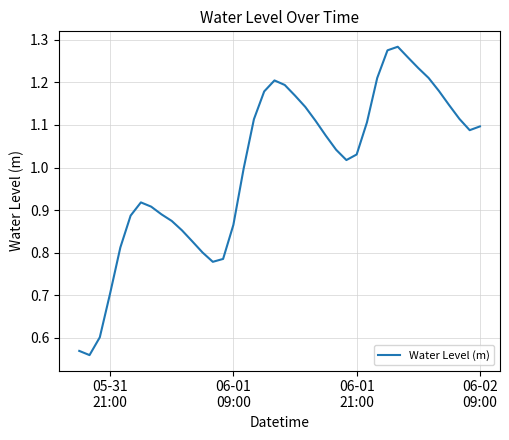

What is the difference between the maximum and minimum values?

0.7